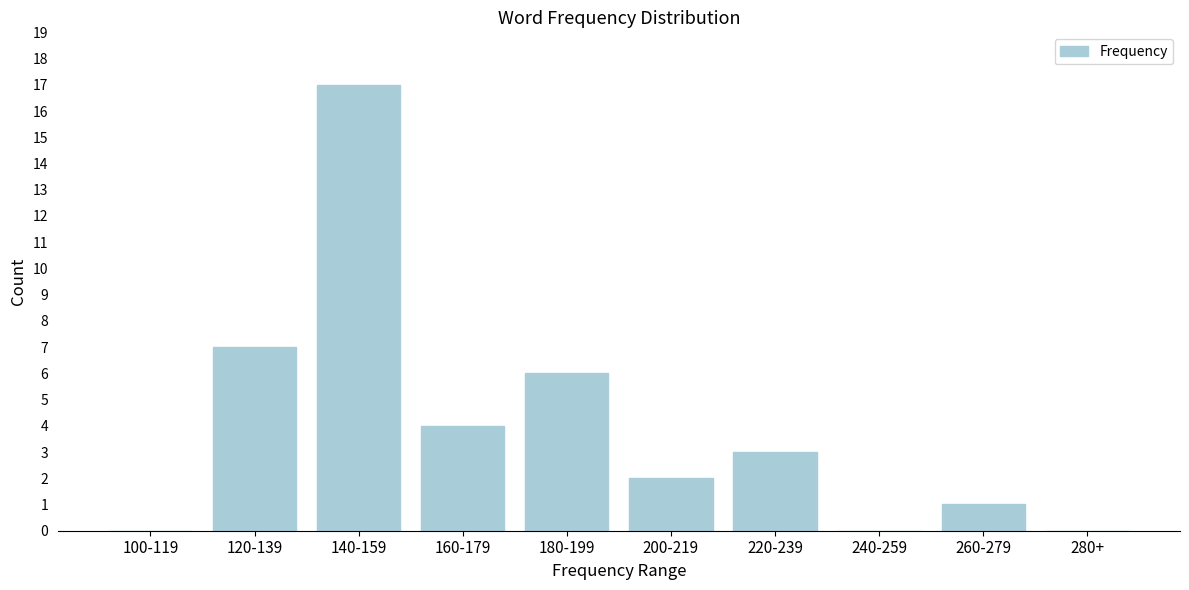

Reading left to right, extract all data points from this chart.

100-119=0	120-139=7	140-159=17	160-179=4	180-199=6	200-219=2	220-239=3	240-259=0	260-279=1	280+=0